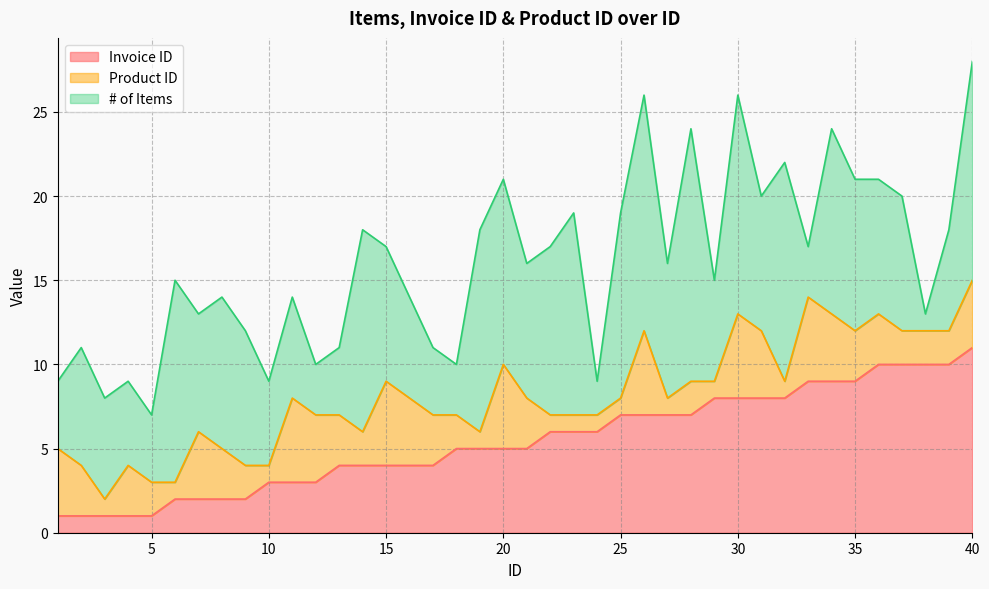

What are all the series names shown in the legend?

Invoice ID, Product ID, # of Items